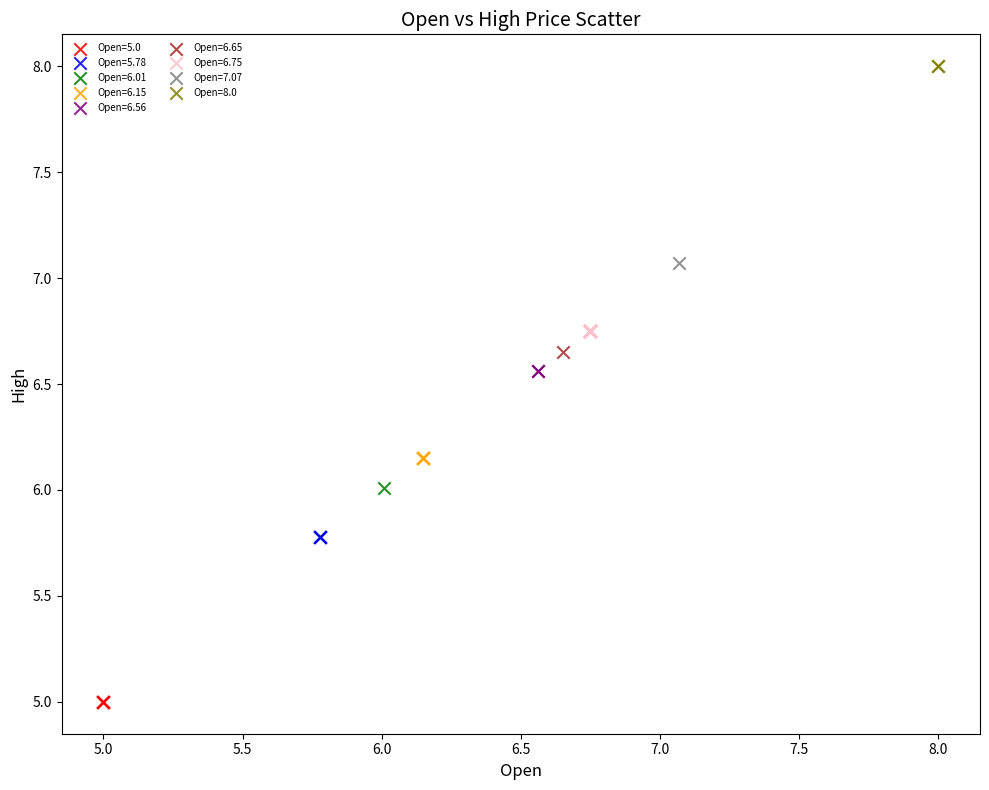

Which series contains the highest Y value?

Open=8.0